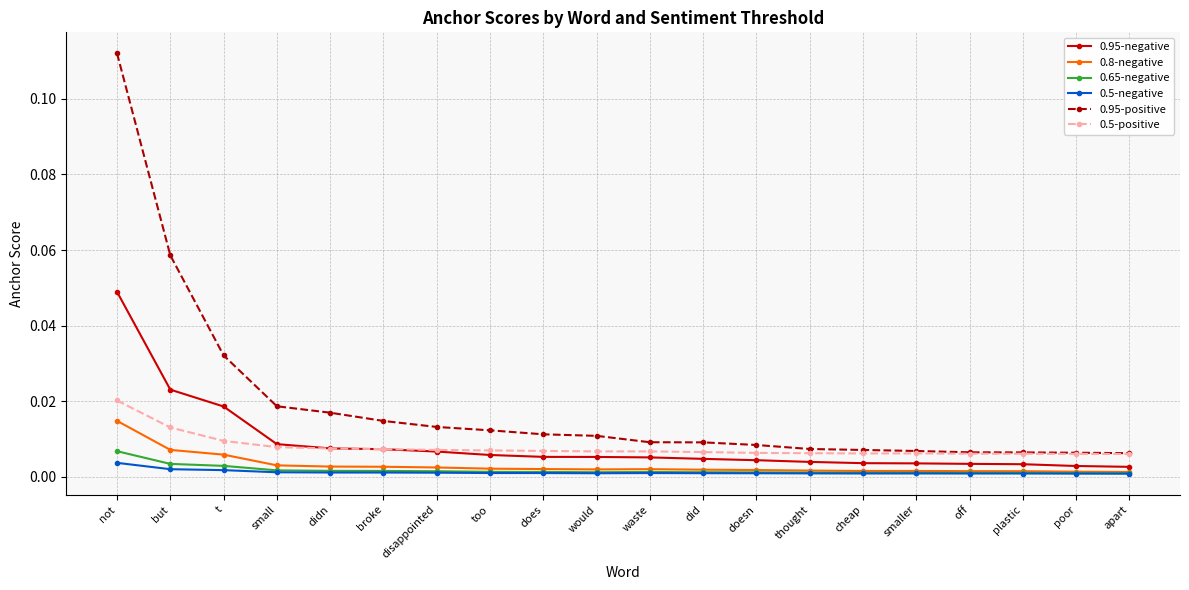

Is this an area chart (filled region under the line)?

No